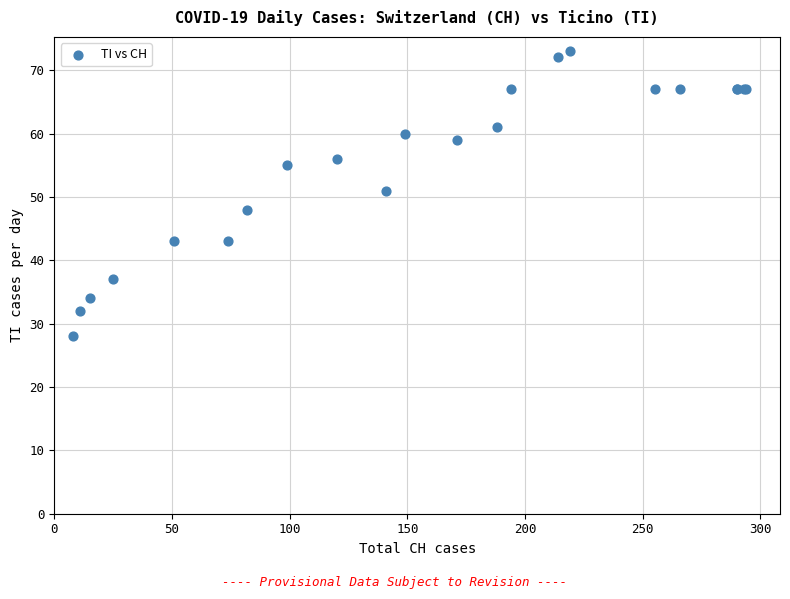

What Y value in the scatter plot is closest to 50?

51